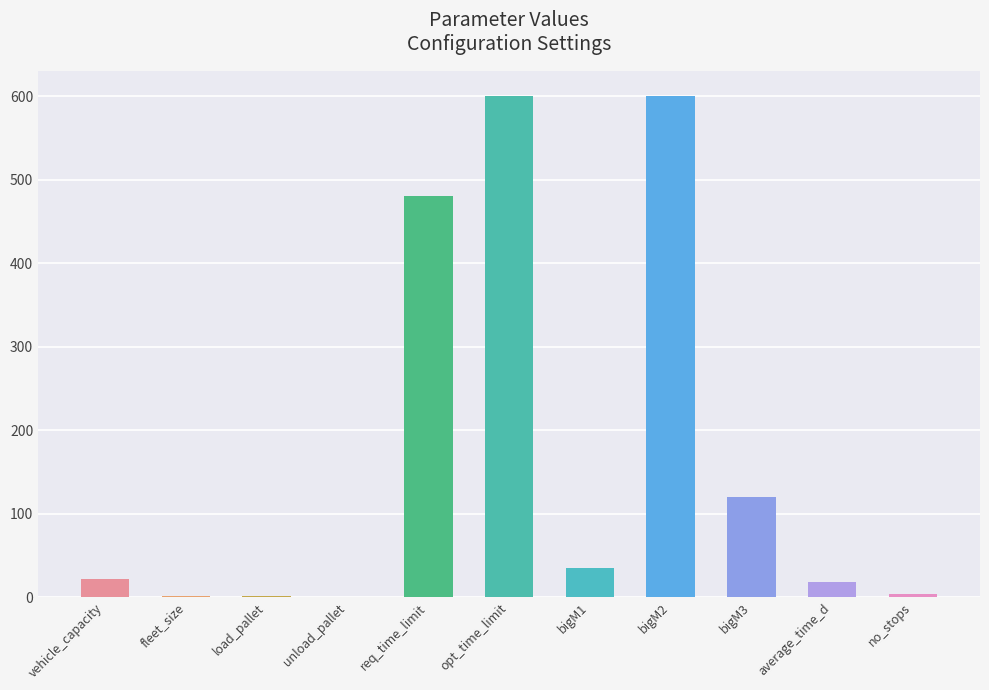

The value at bigM3 is 120.0. True or false?

True